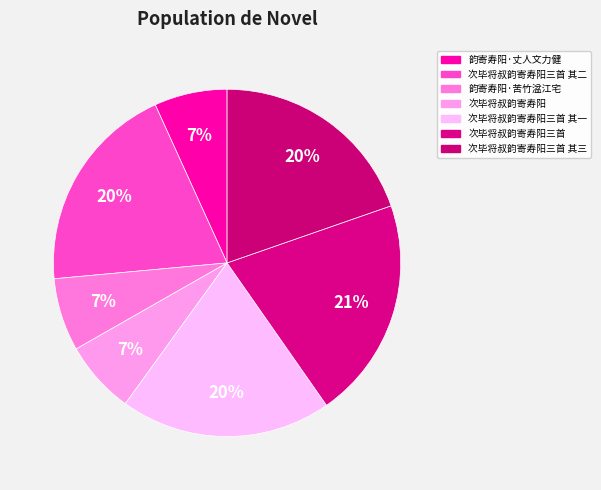

Is there any slice that represents more than half of the pie?

No